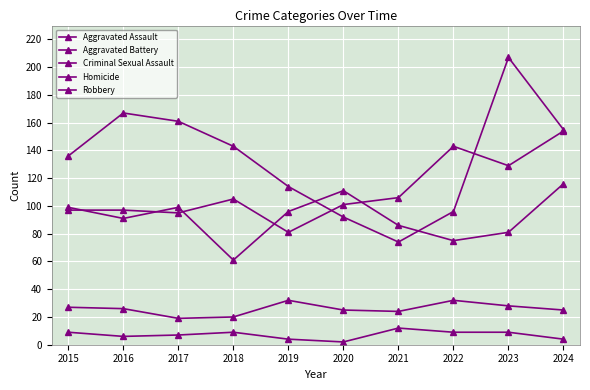

Where does the Aggravated Battery series first go above 96?

2015